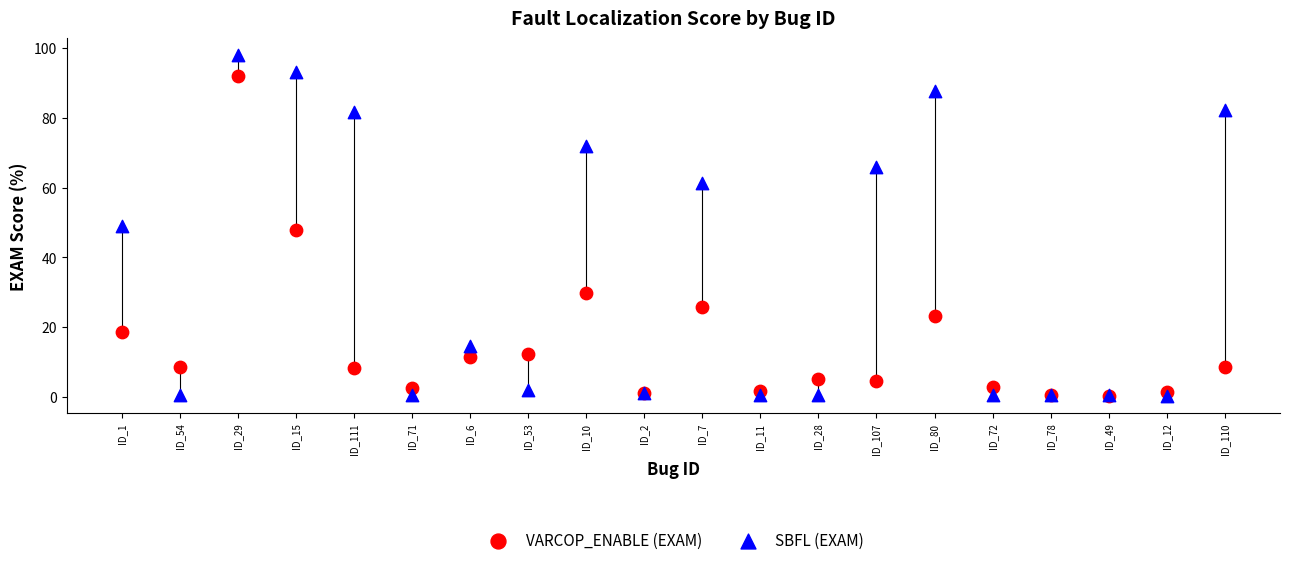

In the VARCOP_ENABLE (EXAM) series, what Y value is closest to 46?

47.8